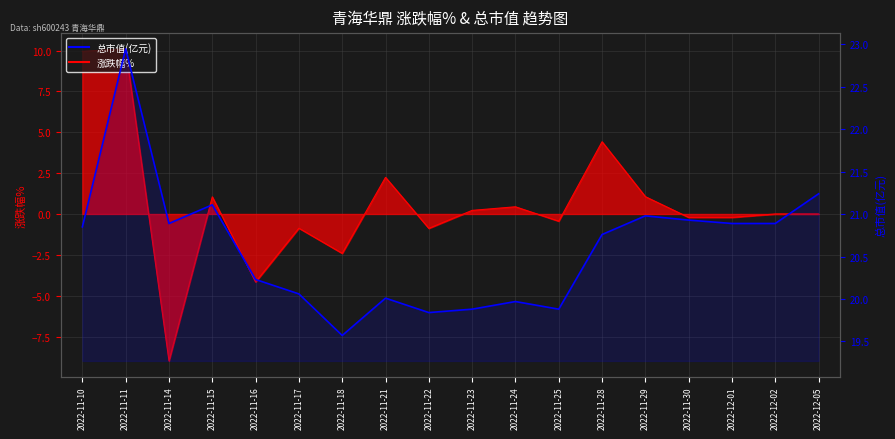

How many points are higher than both their immediate neighbors (excluding endpoints)?

5